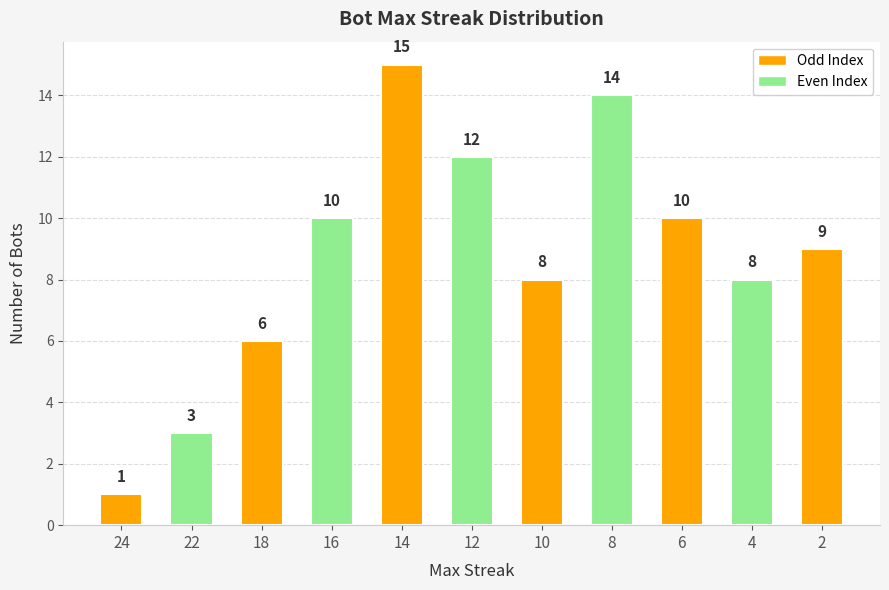

Which has a higher value, 8 or 4?

8